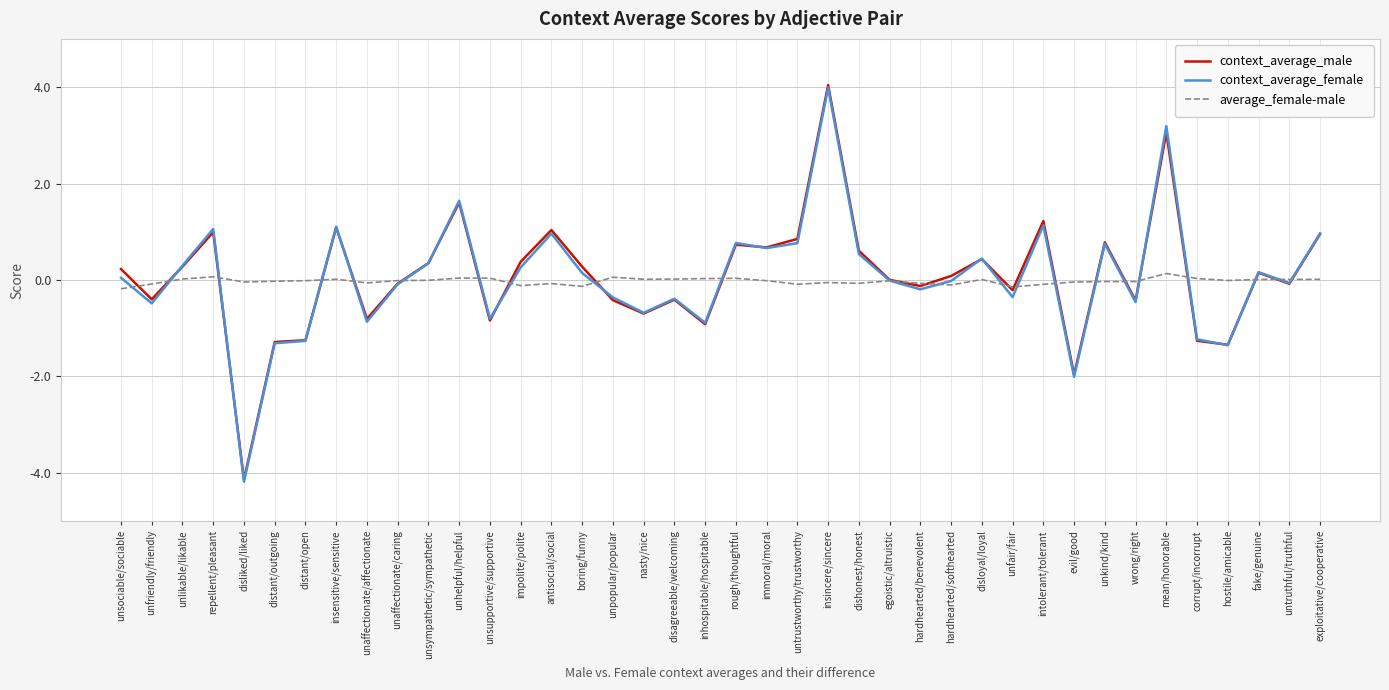

Read the context_average_female value at rough/thoughtful.

0.8